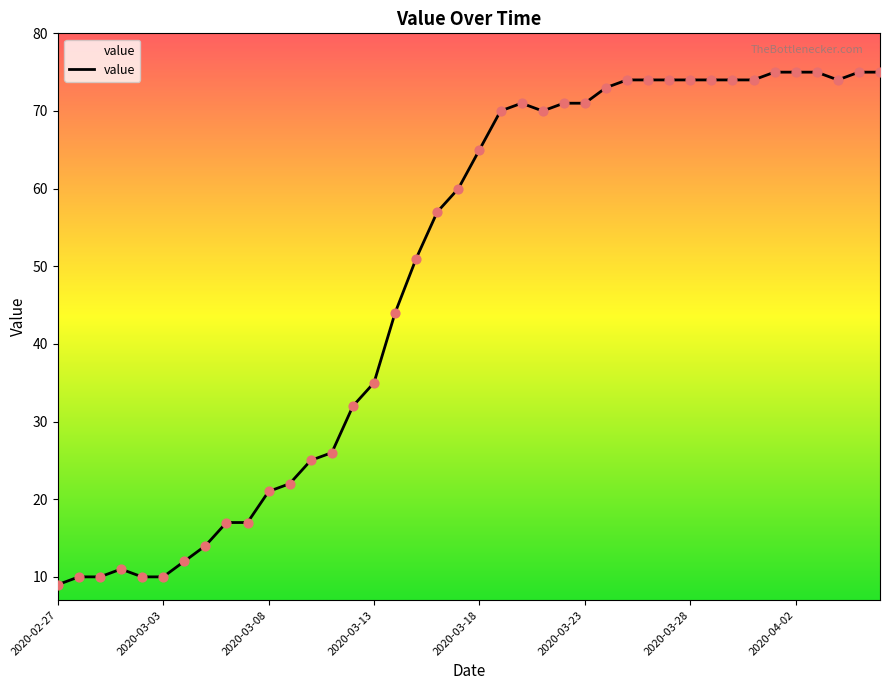

What is the difference between the maximum and minimum values?

66